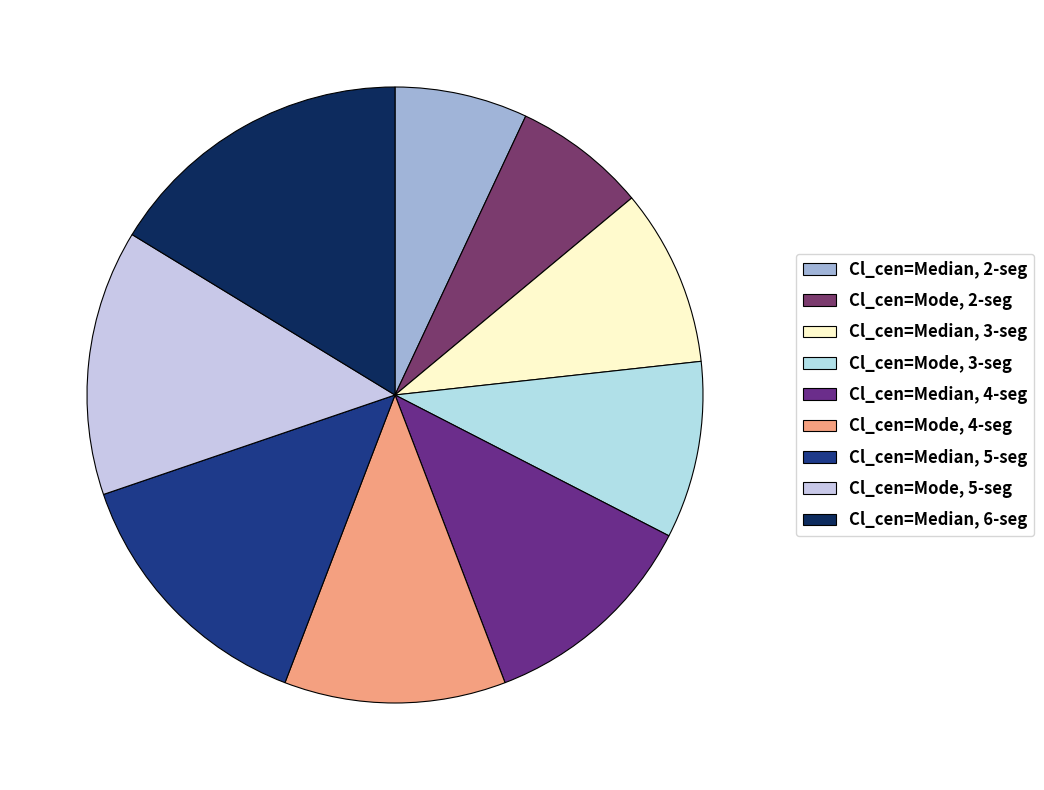

Which category has the smallest portion of the pie?

Median